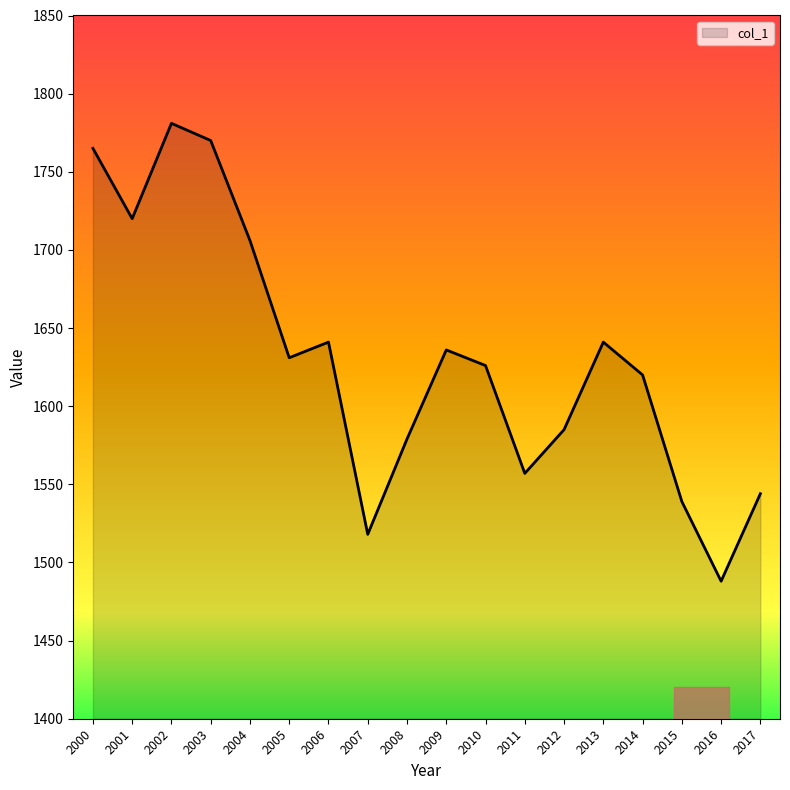

What is the sum of the values at 2008 and 2011?

3136